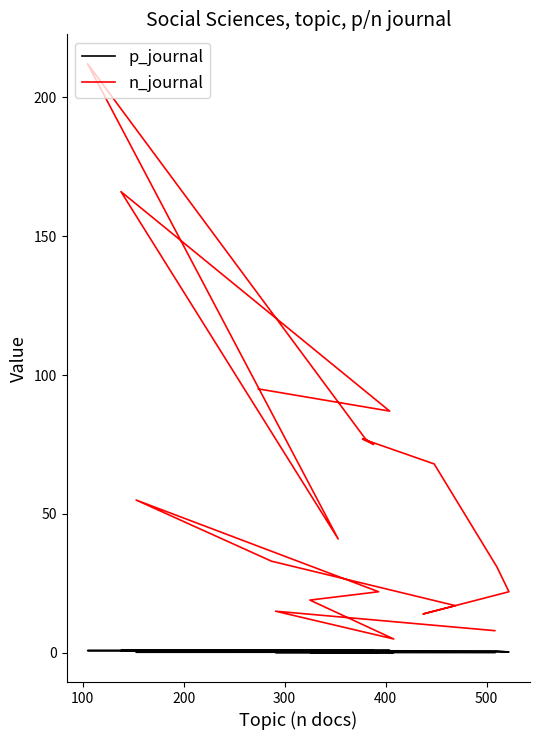

What is the sum of all p_journal values?

10.4